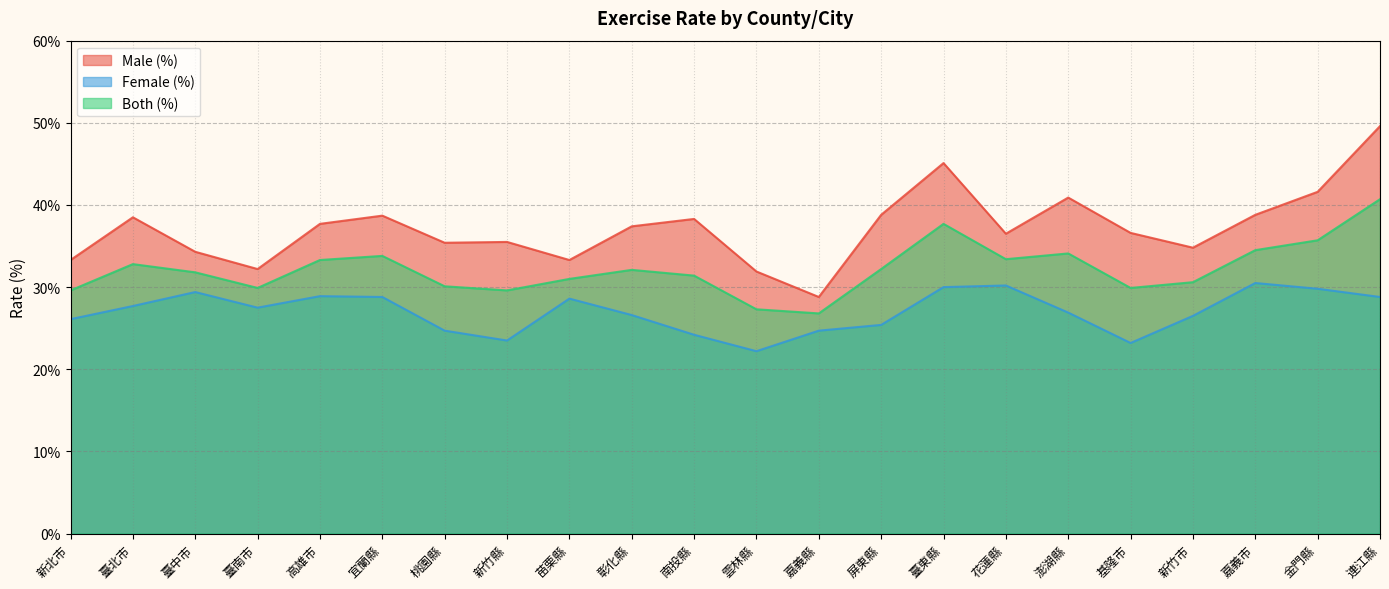

At 臺南市, list the series in order from smallest to largest.

Female (%), Both (%), Male (%)